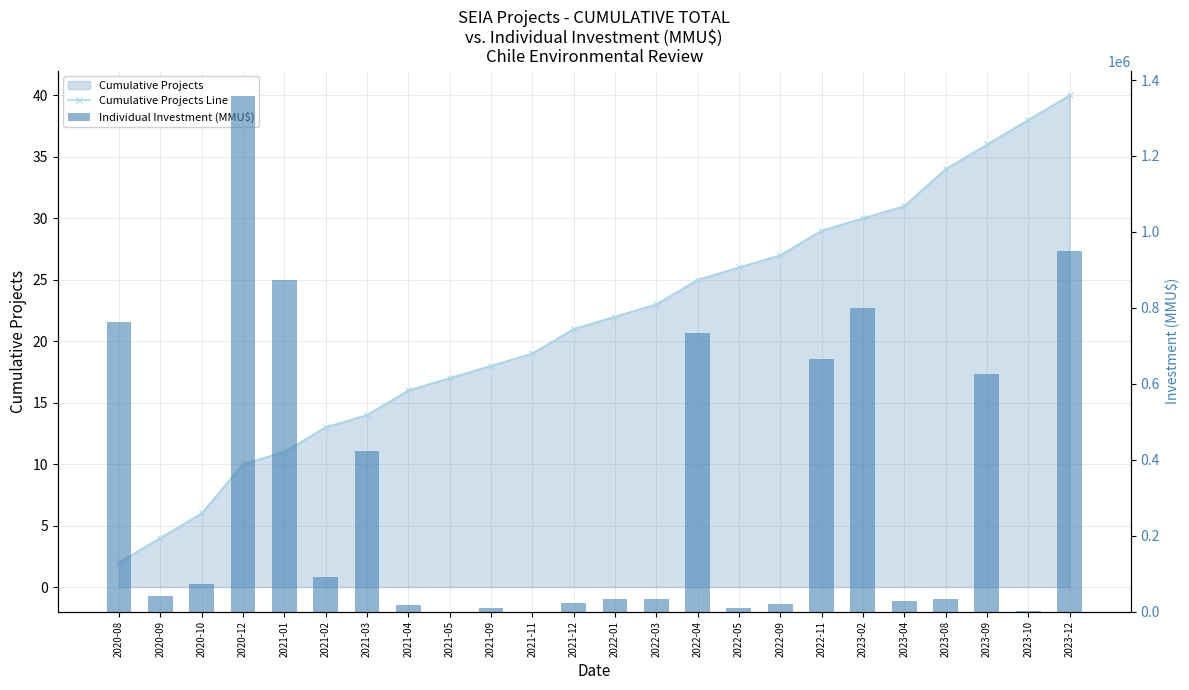

Which category has the highest value across all series?

2020-12